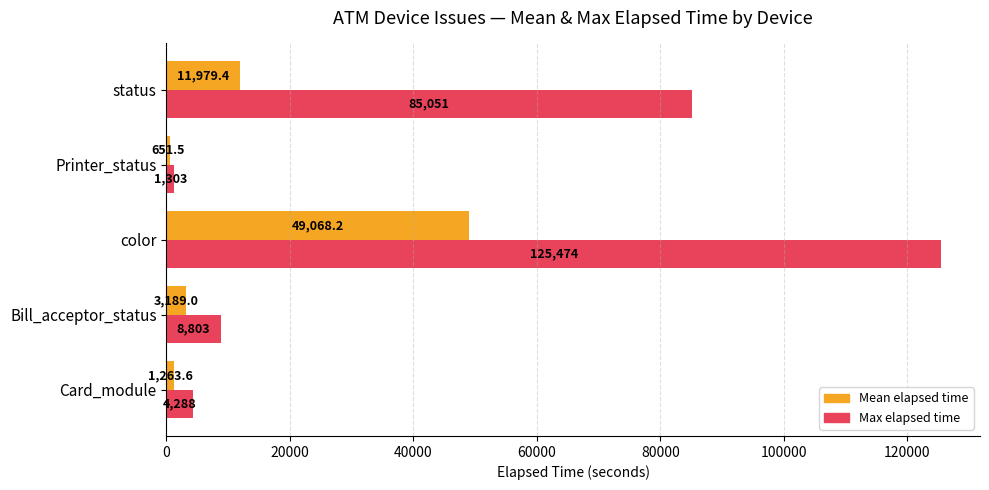

Between color and status, which series saw the biggest shift?

Max elapsed time